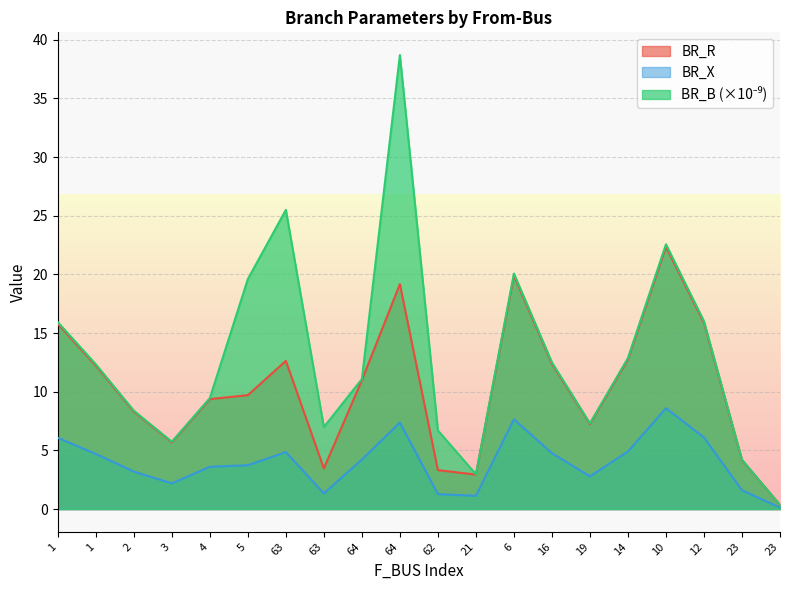

Rank the categories by BR_B value from lowest to highest.

23, 21, 23, 3, 62, 63, 19, 2, 4, 64, 1, 16, 14, 1, 12, 5, 6, 10, 63, 64